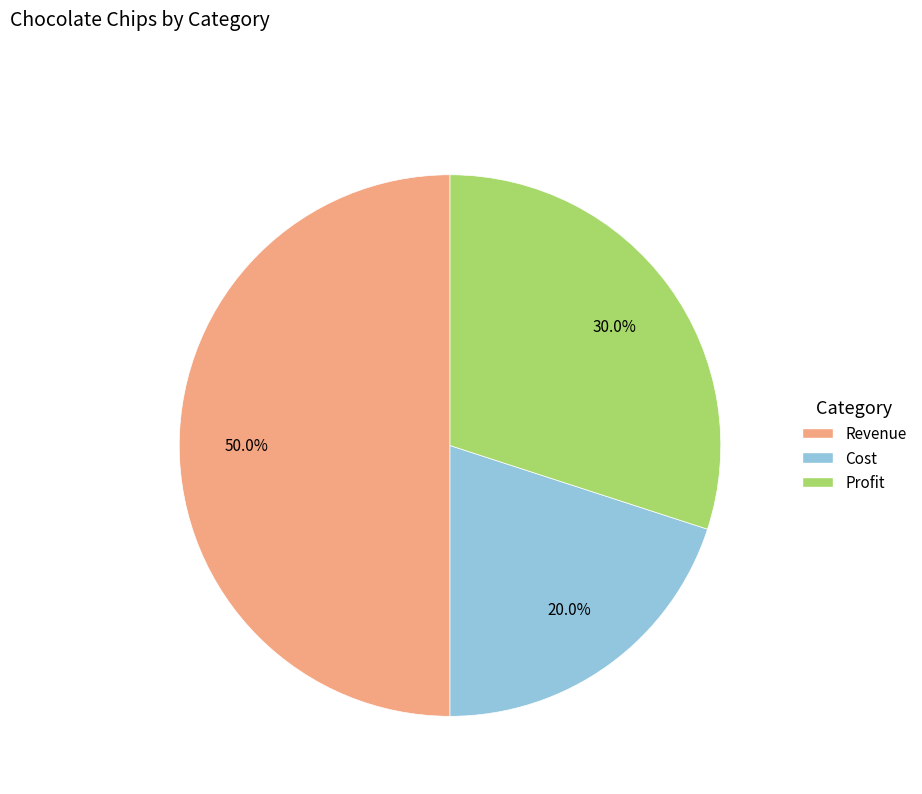

Which slice is the smallest?

Cost